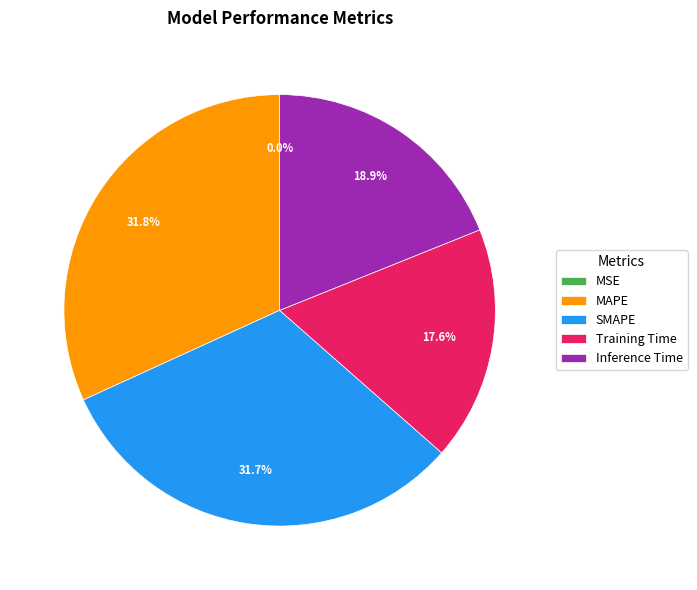

Between MAPE and Training Time, which is larger?

MAPE